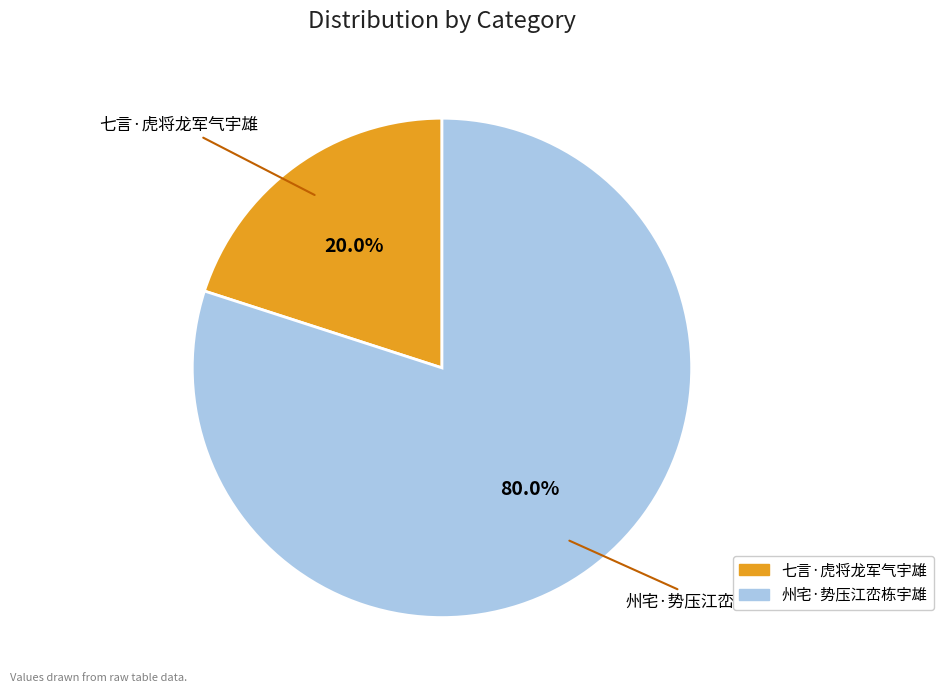

Does 州宅·势压江峦栋宇雄 account for over 50% of the chart?

Yes